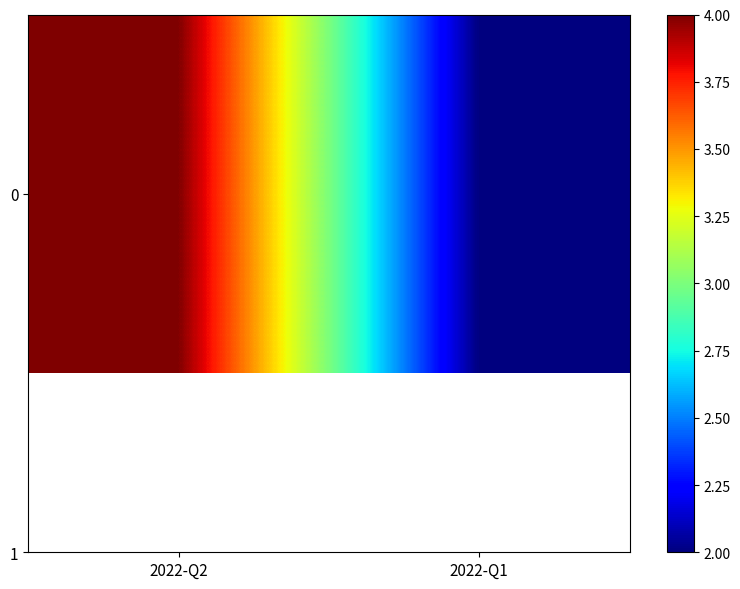

Rank the categories by value from highest to lowest.

2022-Q2, 2022-Q1